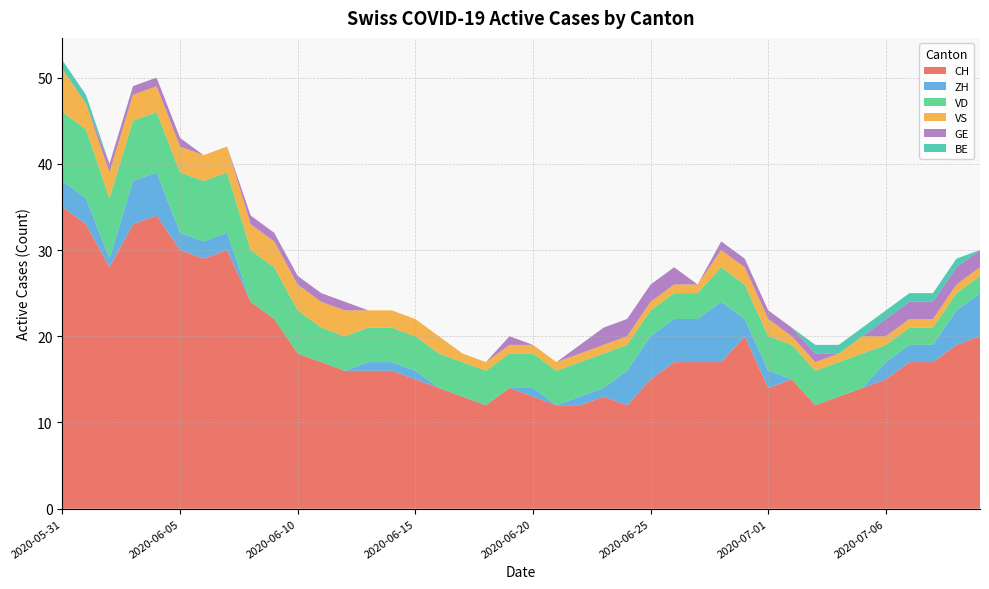

Reading right to left, list all the values displayed in this chart.

CH: 2020-07-09=20	2020-07-09=19	2020-07-08=17	2020-07-07=17	2020-07-06=15	2020-07-05=14	2020-07-04=13	2020-07-03=12	2020-07-02=15	2020-07-01=14	2020-06-30=20	2020-06-29=17	2020-06-27=17	2020-06-26=17	2020-06-25=15	2020-06-24=12	2020-06-23=13	2020-06-22=12	2020-06-21=12	2020-06-20=13	2020-06-19=14	2020-06-18=12	2020-06-17=13	2020-06-16=14	2020-06-15=15	2020-06-14=16	2020-06-13=16	2020-06-12=16	2020-06-11=17	2020-06-10=18	2020-06-09=22	2020-06-08=24	2020-06-07=30	2020-06-06=29	2020-06-05=30	2020-06-04=34	2020-06-03=33	2020-06-02=28	2020-06-01=33	2020-05-31=35
ZH: 2020-07-09=5	2020-07-09=4	2020-07-08=2	2020-07-07=2	2020-07-06=2	2020-07-05=0	2020-07-04=0	2020-07-03=0	2020-07-02=0	2020-07-01=2	2020-06-30=2	2020-06-29=7	2020-06-27=5	2020-06-26=5	2020-06-25=5	2020-06-24=4	2020-06-23=1	2020-06-22=1	2020-06-21=0	2020-06-20=1	2020-06-19=0	2020-06-18=0	2020-06-17=0	2020-06-16=0	2020-06-15=1	2020-06-14=1	2020-06-13=1	2020-06-12=0	2020-06-11=0	2020-06-10=0	2020-06-09=0	2020-06-08=0	2020-06-07=2	2020-06-06=2	2020-06-05=2	2020-06-04=5	2020-06-03=5	2020-06-02=1	2020-06-01=3	2020-05-31=3
VD: 2020-07-09=2	2020-07-09=2	2020-07-08=2	2020-07-07=2	2020-07-06=2	2020-07-05=4	2020-07-04=4	2020-07-03=4	2020-07-02=4	2020-07-01=4	2020-06-30=4	2020-06-29=4	2020-06-27=3	2020-06-26=3	2020-06-25=3	2020-06-24=3	2020-06-23=4	2020-06-22=4	2020-06-21=4	2020-06-20=4	2020-06-19=4	2020-06-18=4	2020-06-17=4	2020-06-16=4	2020-06-15=4	2020-06-14=4	2020-06-13=4	2020-06-12=4	2020-06-11=4	2020-06-10=5	2020-06-09=6	2020-06-08=6	2020-06-07=7	2020-06-06=7	2020-06-05=7	2020-06-04=7	2020-06-03=7	2020-06-02=7	2020-06-01=8	2020-05-31=8
VS: 2020-07-09=1	2020-07-09=1	2020-07-08=1	2020-07-07=1	2020-07-06=1	2020-07-05=2	2020-07-04=1	2020-07-03=1	2020-07-02=1	2020-07-01=2	2020-06-30=2	2020-06-29=2	2020-06-27=1	2020-06-26=1	2020-06-25=1	2020-06-24=1	2020-06-23=1	2020-06-22=1	2020-06-21=1	2020-06-20=1	2020-06-19=1	2020-06-18=1	2020-06-17=1	2020-06-16=2	2020-06-15=2	2020-06-14=2	2020-06-13=2	2020-06-12=3	2020-06-11=3	2020-06-10=3	2020-06-09=3	2020-06-08=3	2020-06-07=3	2020-06-06=3	2020-06-05=3	2020-06-04=3	2020-06-03=3	2020-06-02=3	2020-06-01=3	2020-05-31=5
GE: 2020-07-09=2	2020-07-09=2	2020-07-08=2	2020-07-07=2	2020-07-06=2	2020-07-05=0	2020-07-04=0	2020-07-03=1	2020-07-02=1	2020-07-01=1	2020-06-30=1	2020-06-29=1	2020-06-27=0	2020-06-26=2	2020-06-25=2	2020-06-24=2	2020-06-23=2	2020-06-22=1	2020-06-21=0	2020-06-20=0	2020-06-19=1	2020-06-18=0	2020-06-17=0	2020-06-16=0	2020-06-15=0	2020-06-14=0	2020-06-13=0	2020-06-12=1	2020-06-11=1	2020-06-10=1	2020-06-09=1	2020-06-08=1	2020-06-07=0	2020-06-06=0	2020-06-05=1	2020-06-04=1	2020-06-03=1	2020-06-02=1	2020-06-01=0	2020-05-31=0
BE: 2020-07-09=0	2020-07-09=1	2020-07-08=1	2020-07-07=1	2020-07-06=1	2020-07-05=1	2020-07-04=1	2020-07-03=1	2020-07-02=0	2020-07-01=0	2020-06-30=0	2020-06-29=0	2020-06-27=0	2020-06-26=0	2020-06-25=0	2020-06-24=0	2020-06-23=0	2020-06-22=0	2020-06-21=0	2020-06-20=0	2020-06-19=0	2020-06-18=0	2020-06-17=0	2020-06-16=0	2020-06-15=0	2020-06-14=0	2020-06-13=0	2020-06-12=0	2020-06-11=0	2020-06-10=0	2020-06-09=0	2020-06-08=0	2020-06-07=0	2020-06-06=0	2020-06-05=0	2020-06-04=0	2020-06-03=0	2020-06-02=0	2020-06-01=1	2020-05-31=1